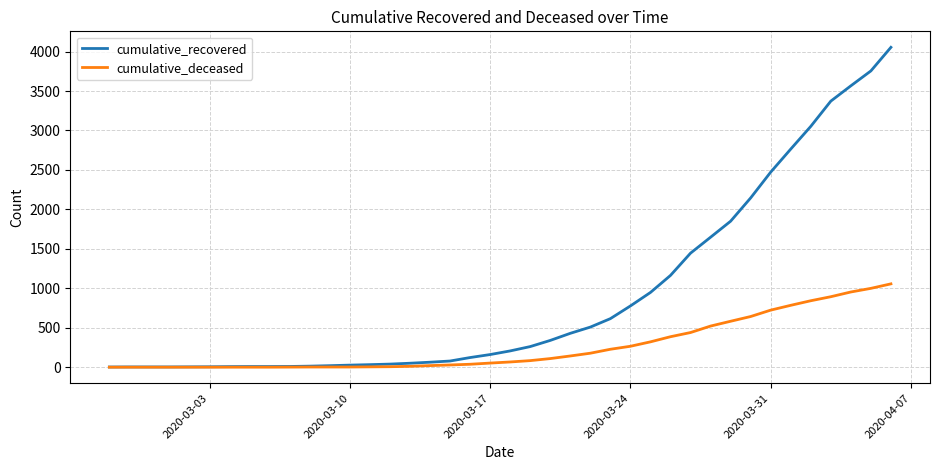

What is the sum of all cumulative_recovered values?

36020